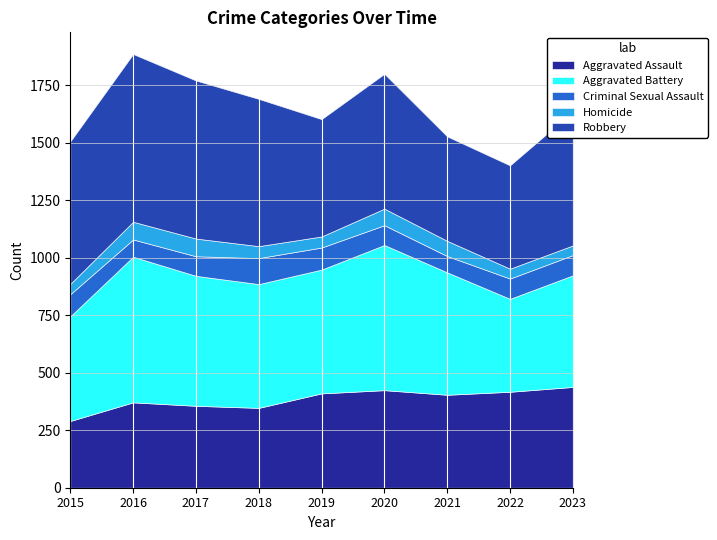

What is the value of the Aggravated Battery point at the 5th from the left?

538